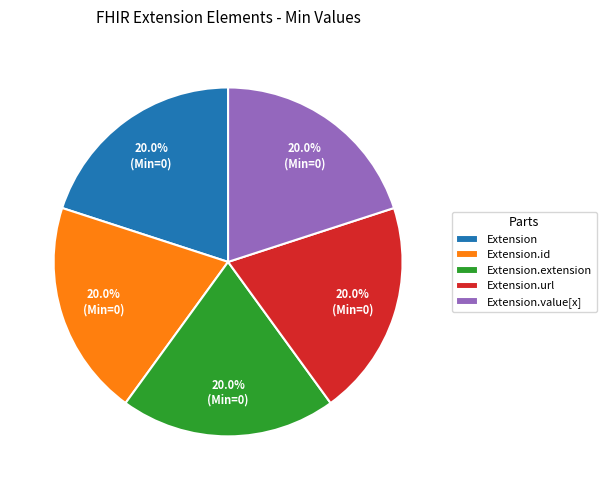

Is Extension.value[x] the majority of the pie?

No